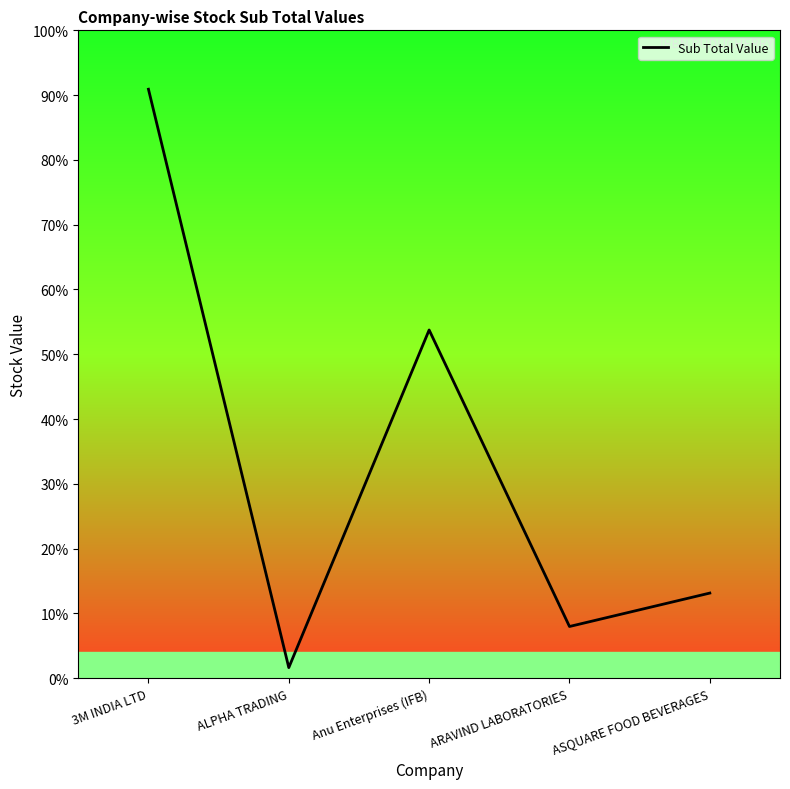

How many points are lower than both their immediate neighbors (excluding endpoints)?

2